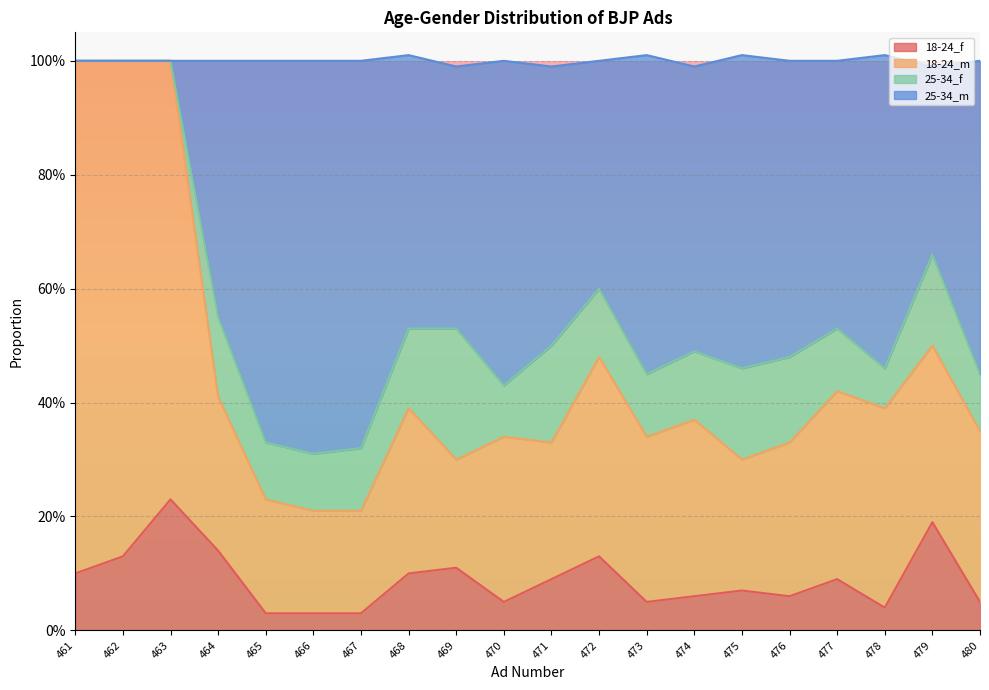

At which category does the chart reach its minimum across all series?

465